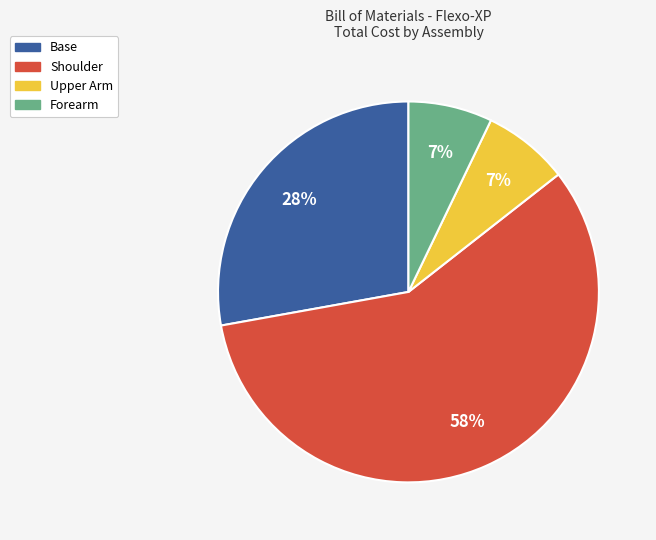

To the nearest percent, what percentage of the pie is Upper Arm?

7%